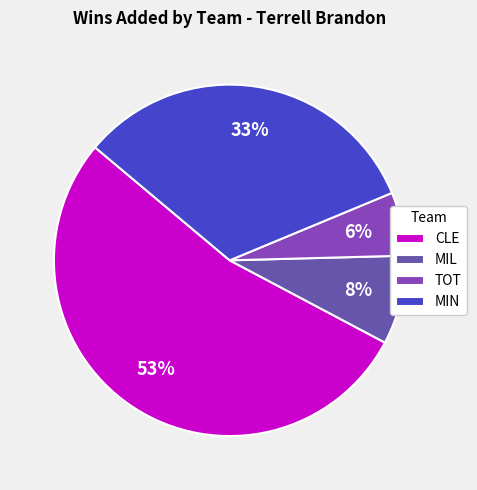

Rank the categories by value from highest to lowest.

CLE, MIN, MIL, TOT